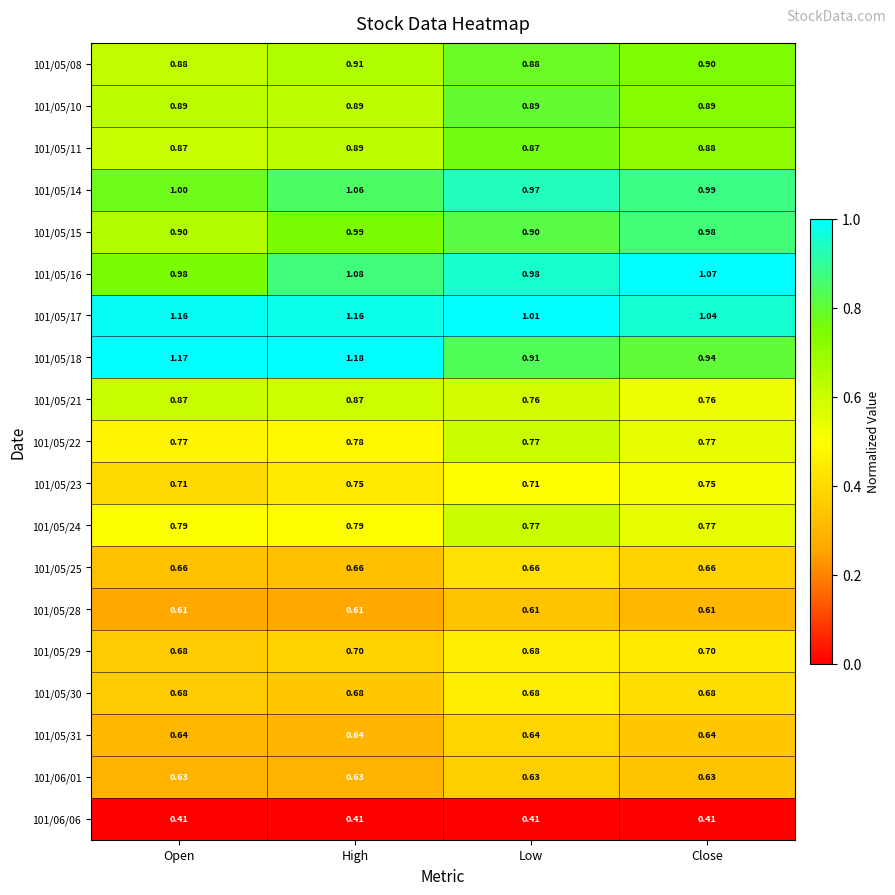

Which category has the highest value across all series?

High